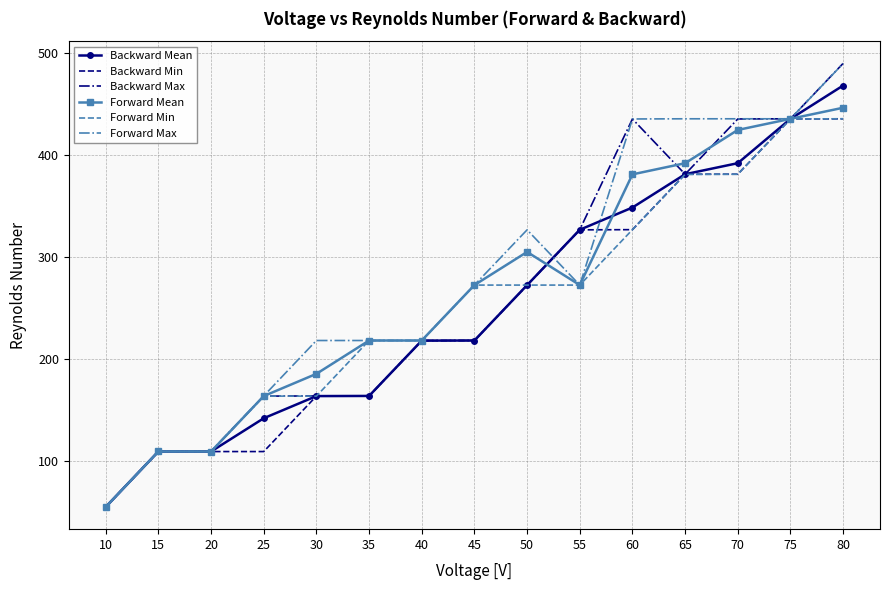

Which label corresponds to the smallest value in the chart?

10